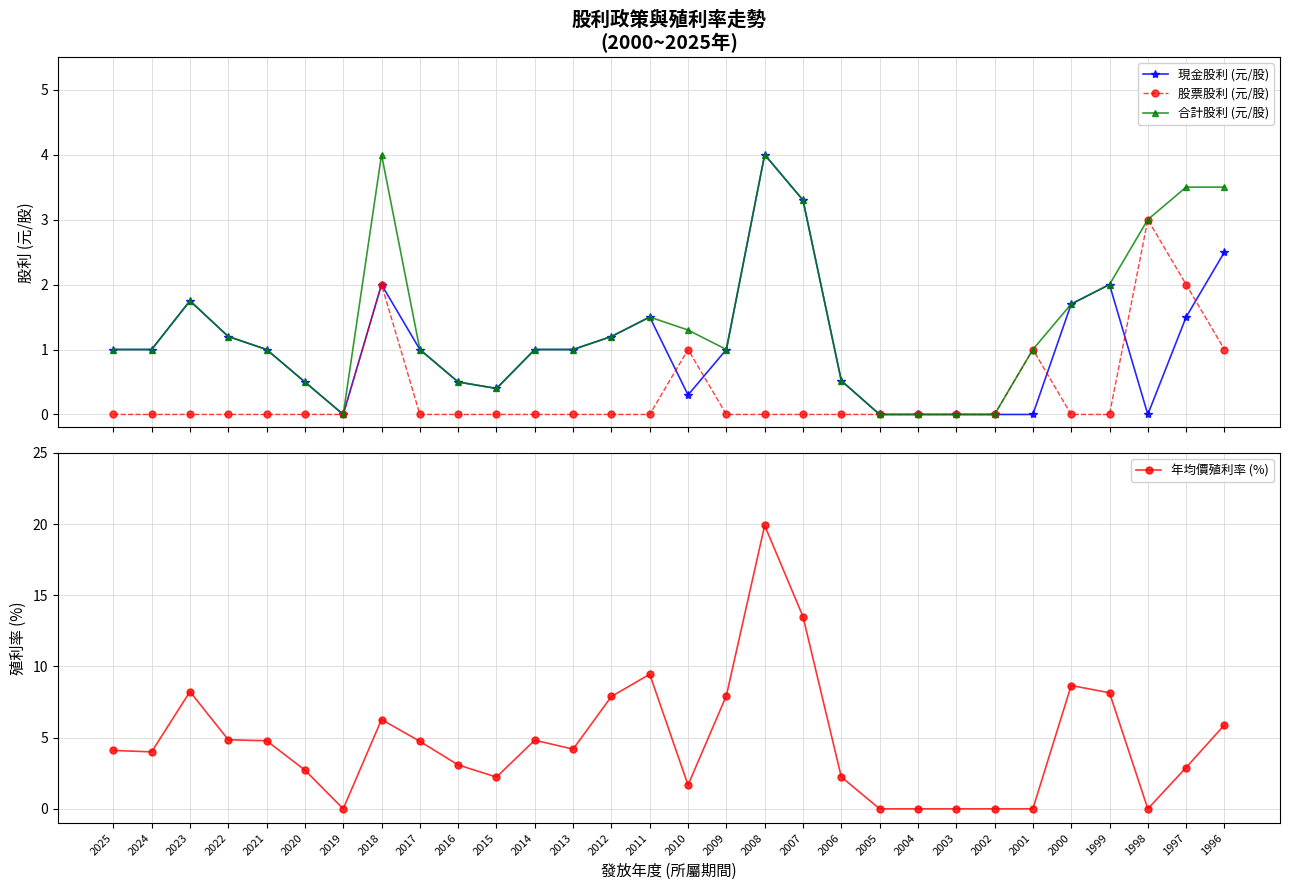

Which series has the widest spread of values?

年均價殖利率 (%)